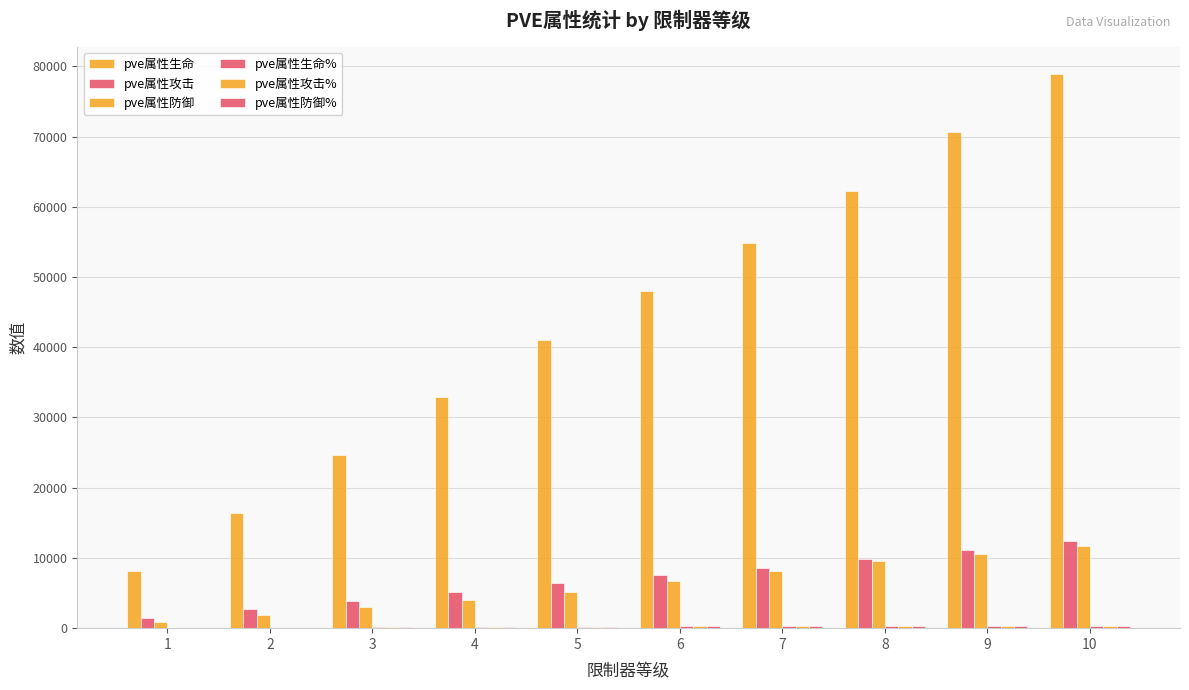

At which label is pve属性攻击 closest to 6914?

5